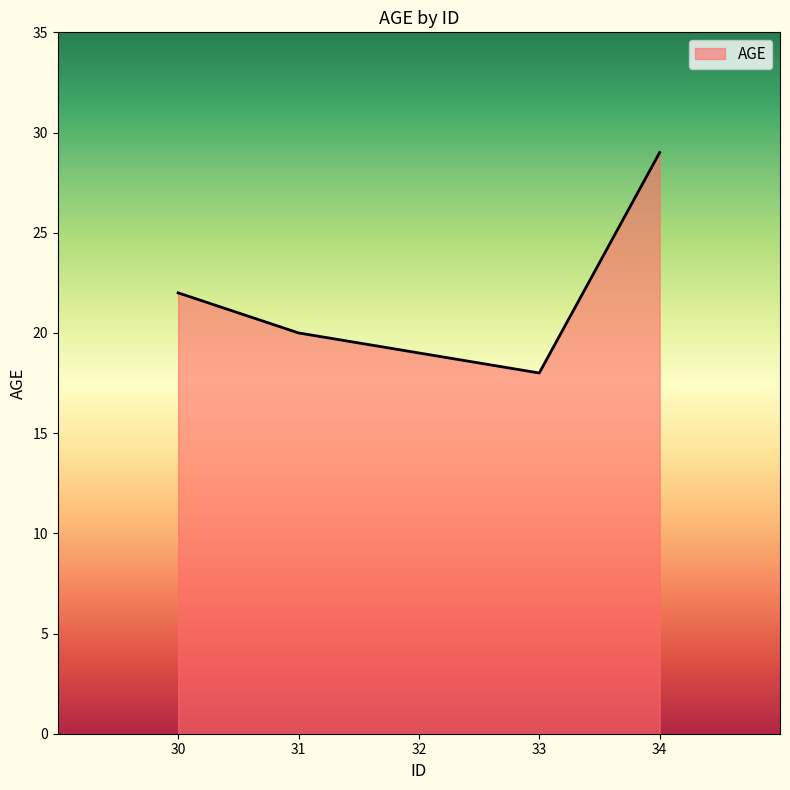

Which has a higher value, 32 or 31?

31